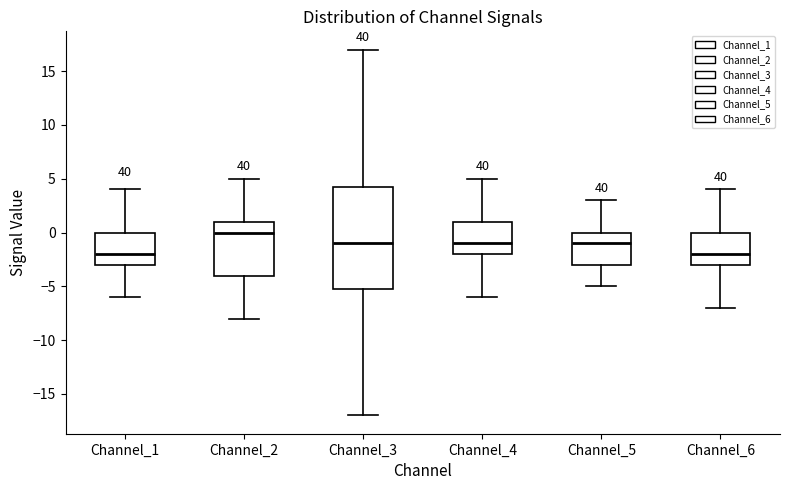

Where does the lower whisker of the box for Channel_4 end on the y-axis? The values are not printed on the chart, so give them approximately, as read against the axis.

-6.0